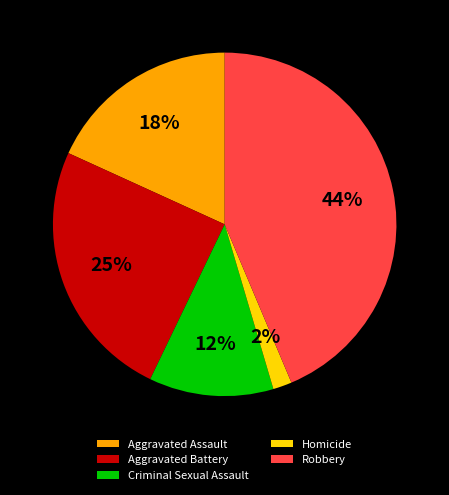

How many segments does this pie chart have?

5